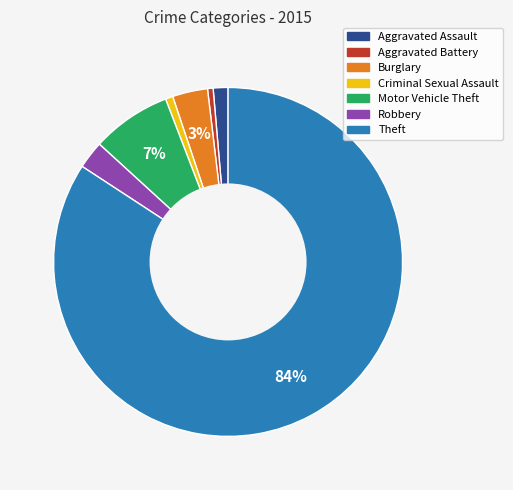

To the nearest percent, what is the combined percentage of Robbery and Aggravated Assault?

4%